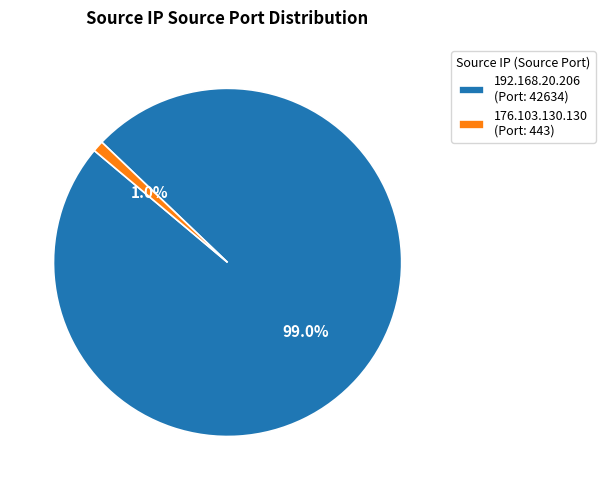

True or false: 176.103.130.130 accounts for 1% of the total.

True